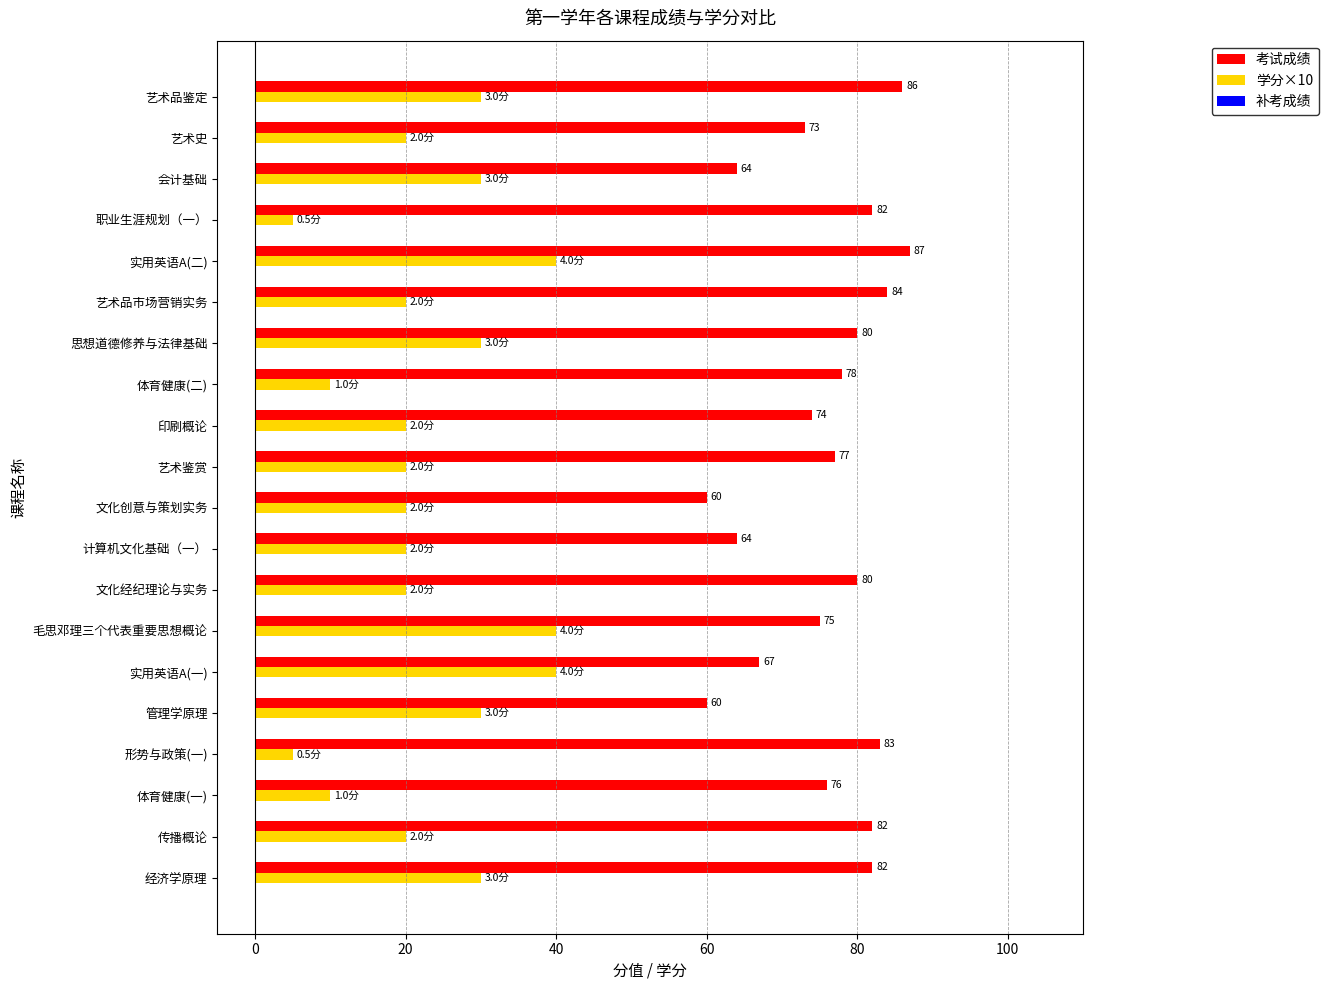

How many distinct data groups are displayed?

2